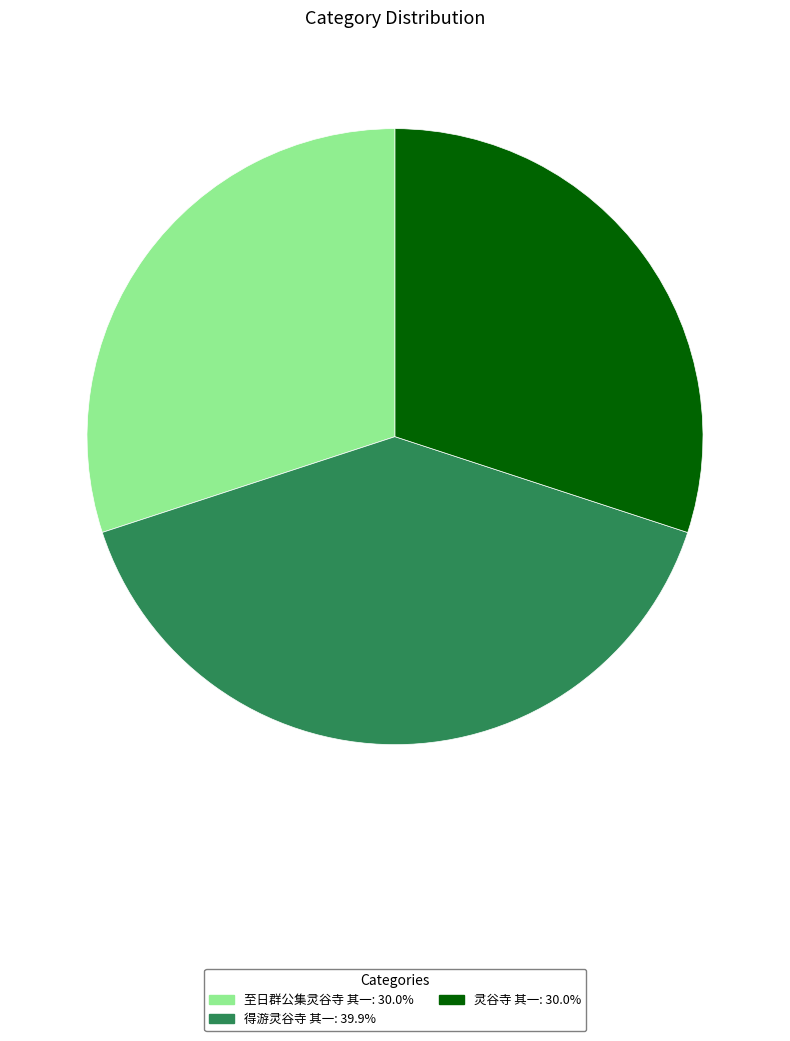

Count the number of slices in the pie.

3